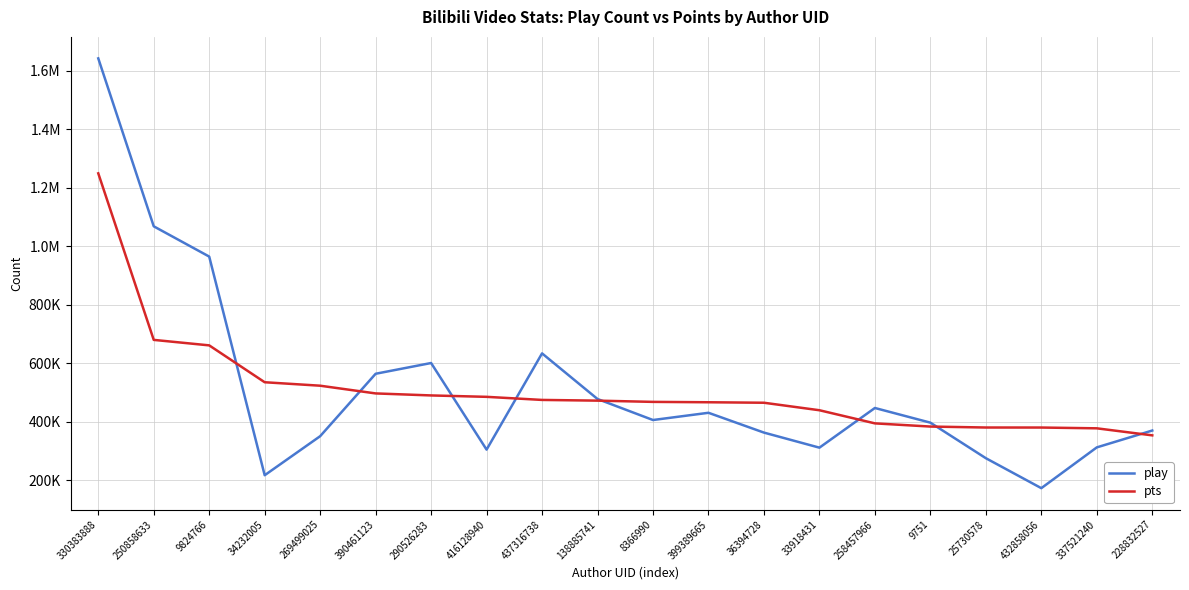

Does the chart display data point markers on the line(s)?

No